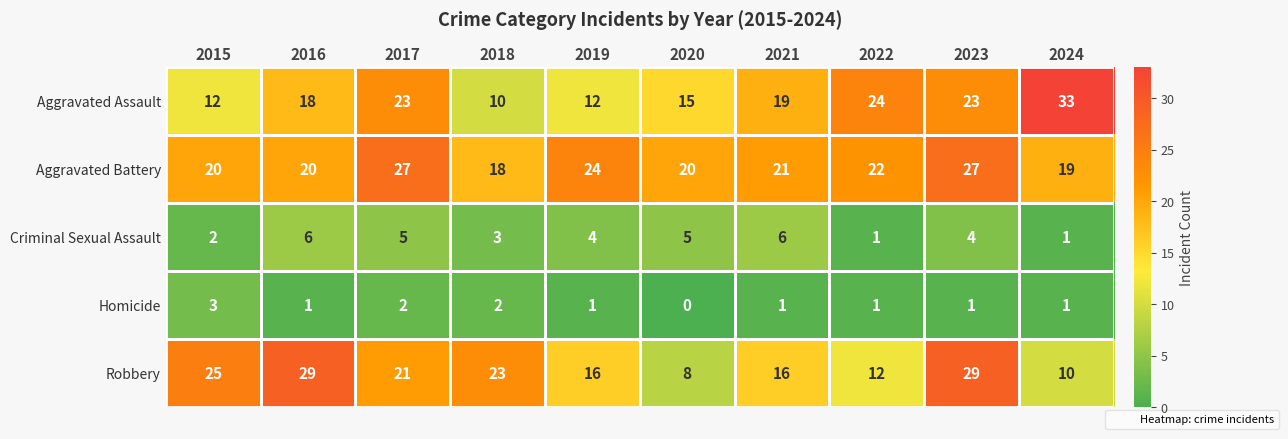

Rank the series by their maximum value, from highest to lowest.

Aggravated Assault, Robbery, Aggravated Battery, Criminal Sexual Assault, Homicide